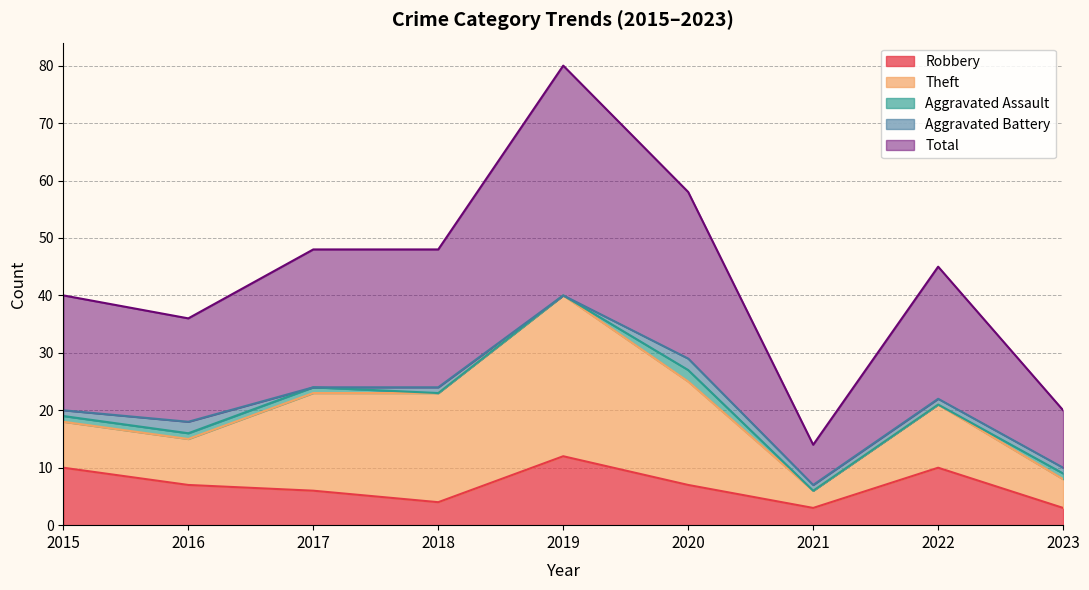

What is the difference between the Robbery values at 2015 and 2017?

4